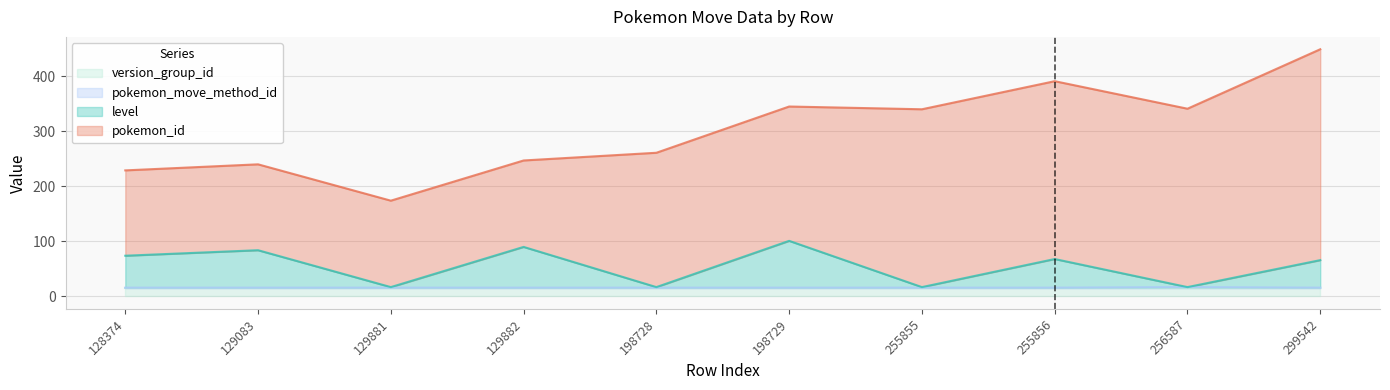

The level series shows 18 at 129083. True or false?

False